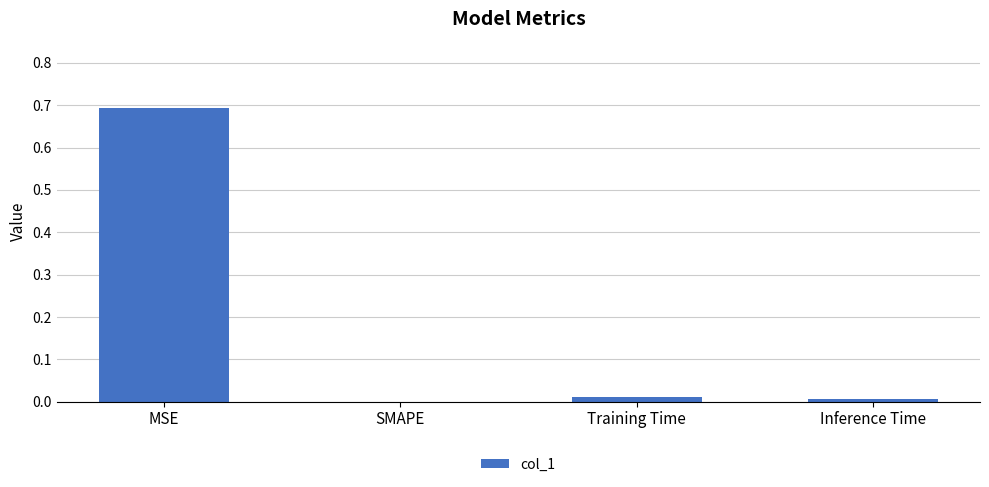

Read the value at MSE.

0.7